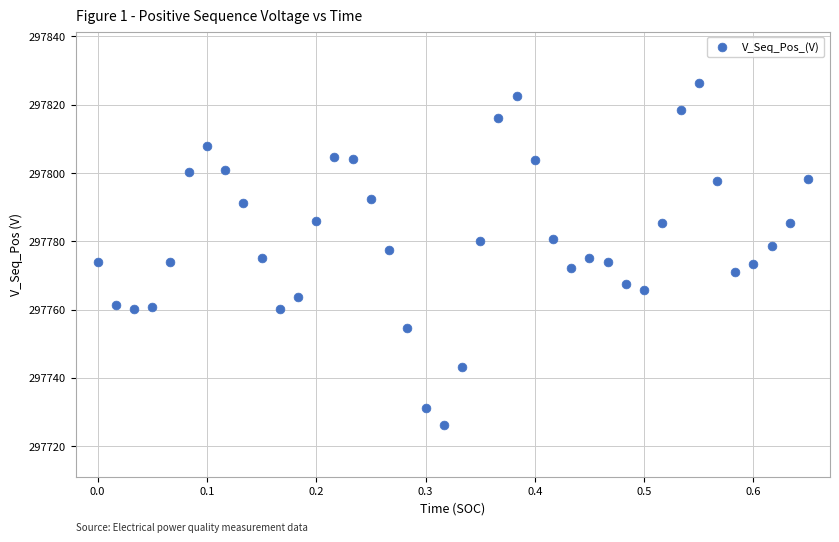

What is the range of X values (max minus min)?

0.7